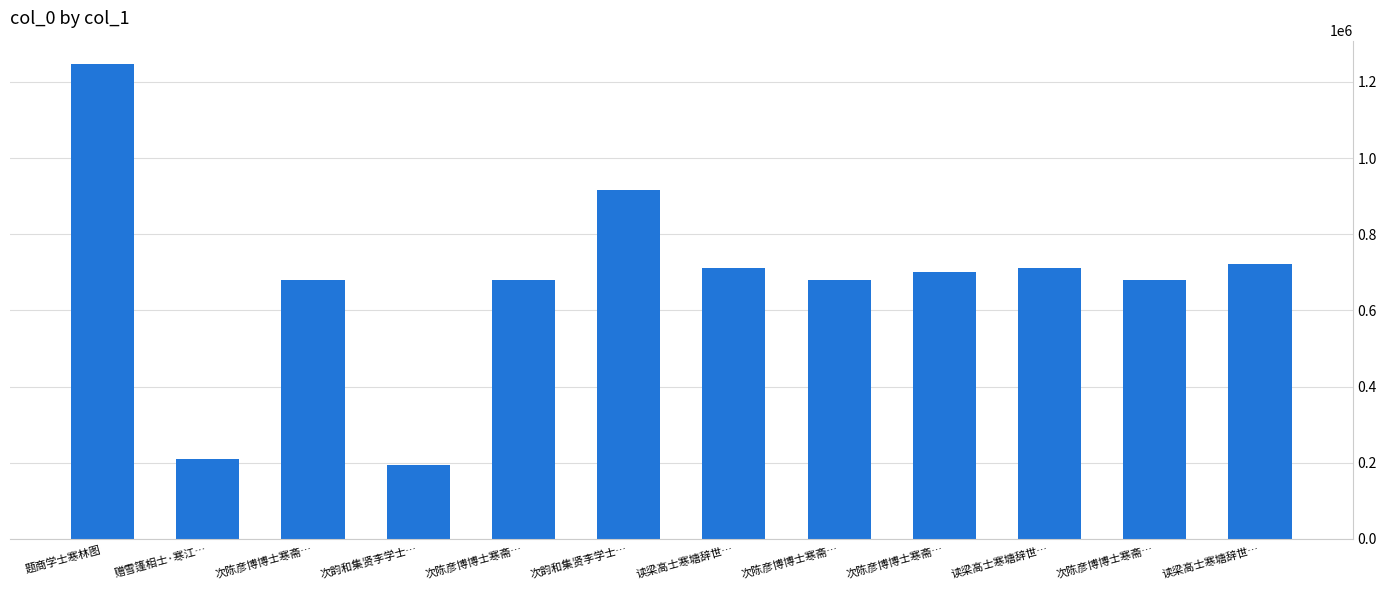

The chart shows a value of 1048335 at 次陈彦博博士寒斋…. True or false?

False